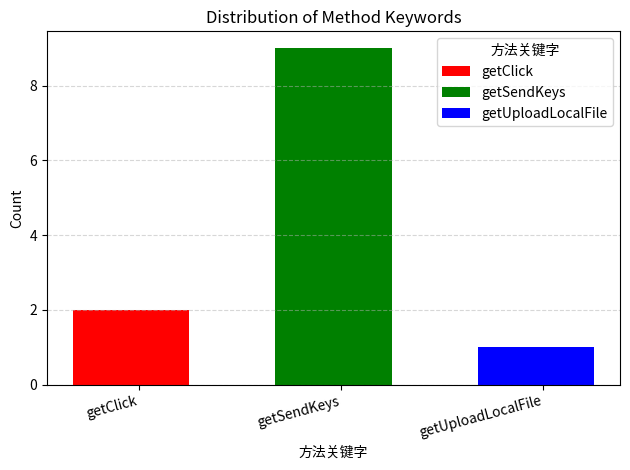

List the labels in order of value, smallest first.

getUploadLocalFile, getClick, getSendKeys